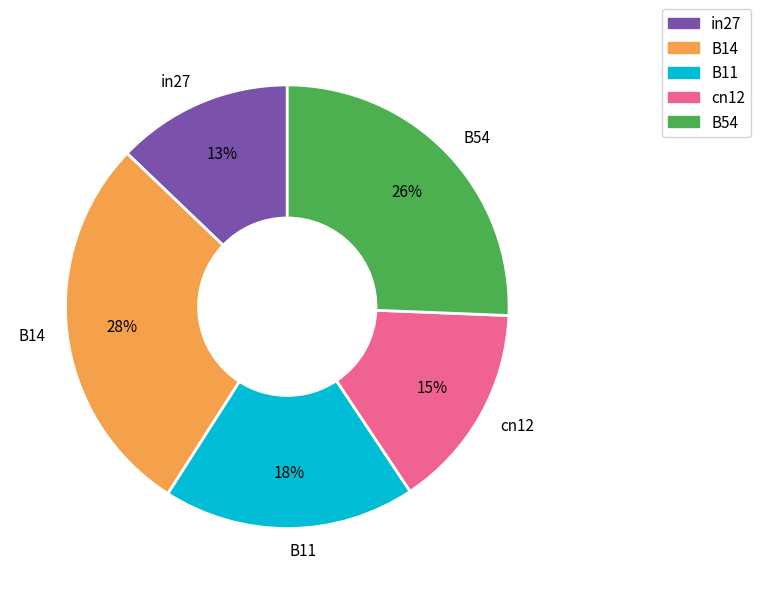

Does in27 account for over 50% of the chart?

No